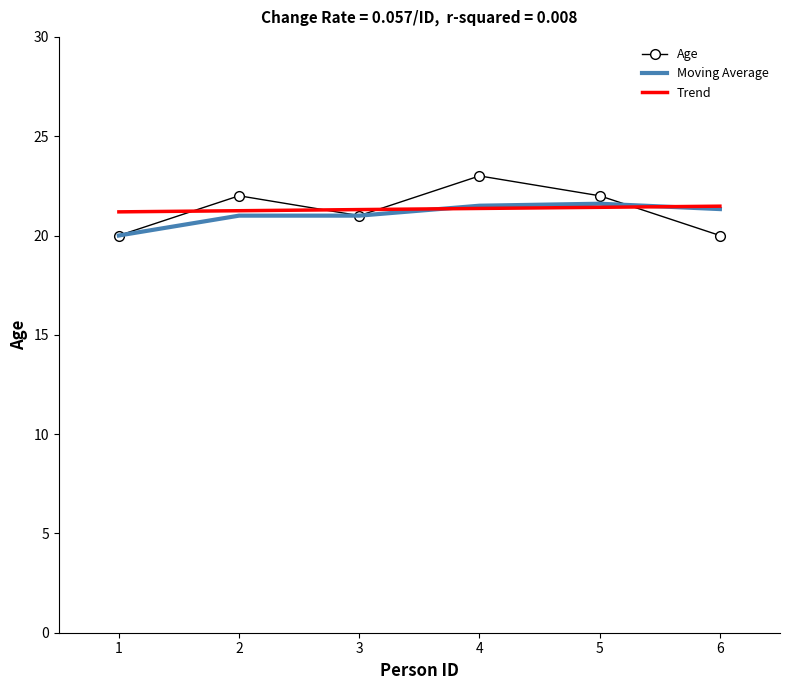

Which series ends up on top after the final intersection of Age and Trend?

Trend